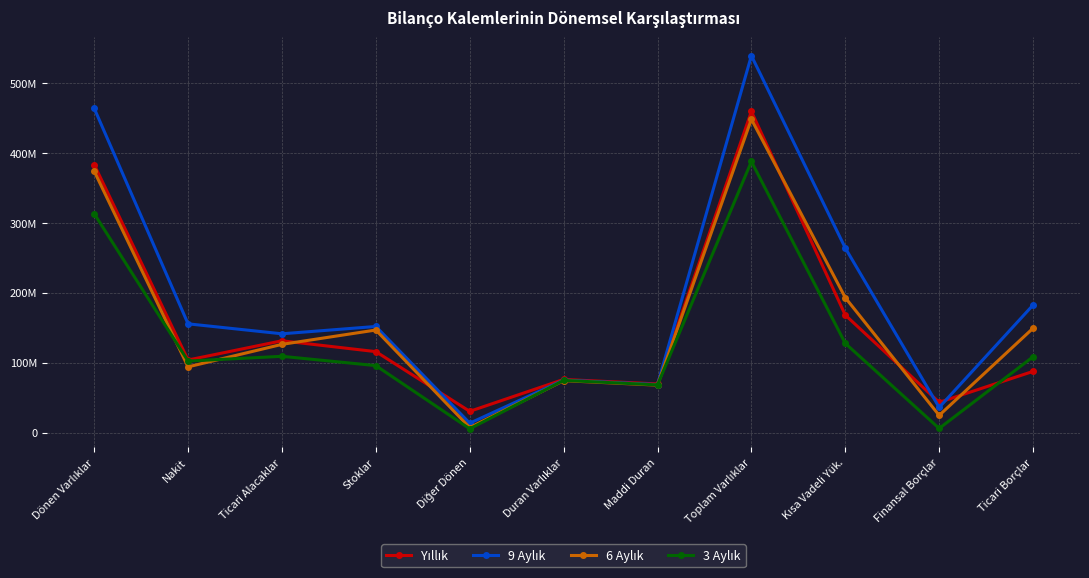

The value of Yıllık at Toplam Varlıklar is 598611873. True or false?

False